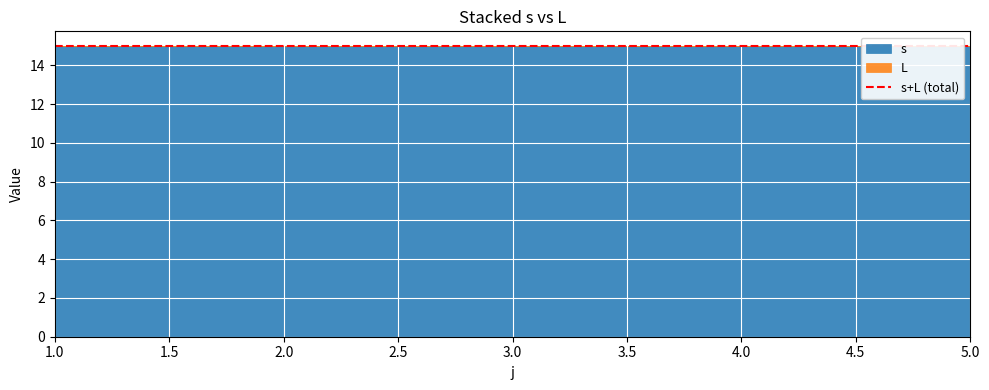

Count the s values in the range 2 to 4.

15